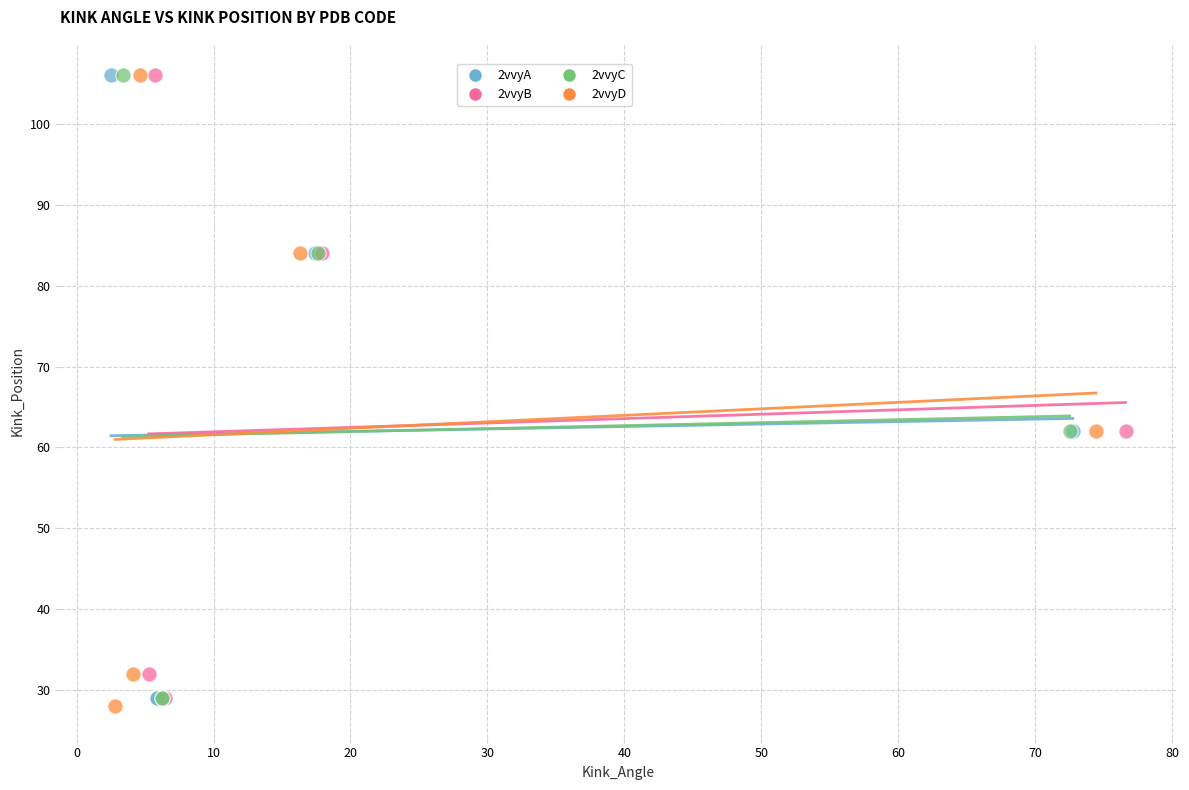

Which series contains the lowest Y value?

2vvyD